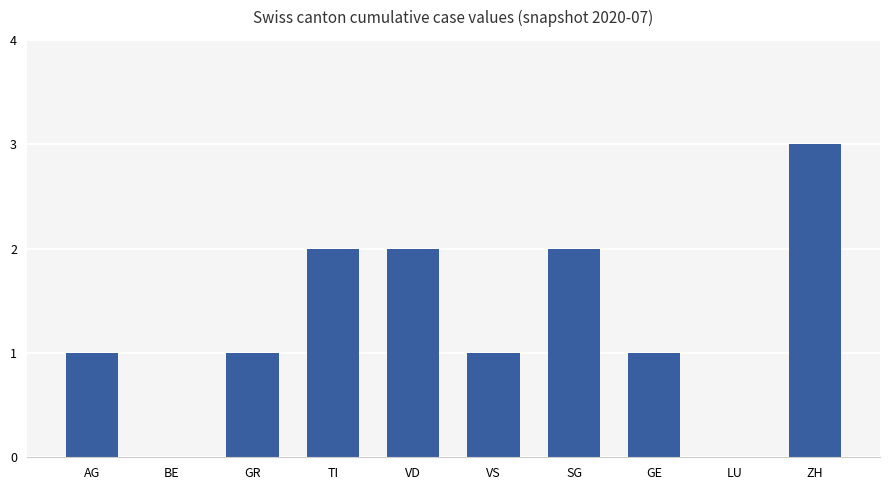

Count the values in the range 1 to 2.

7